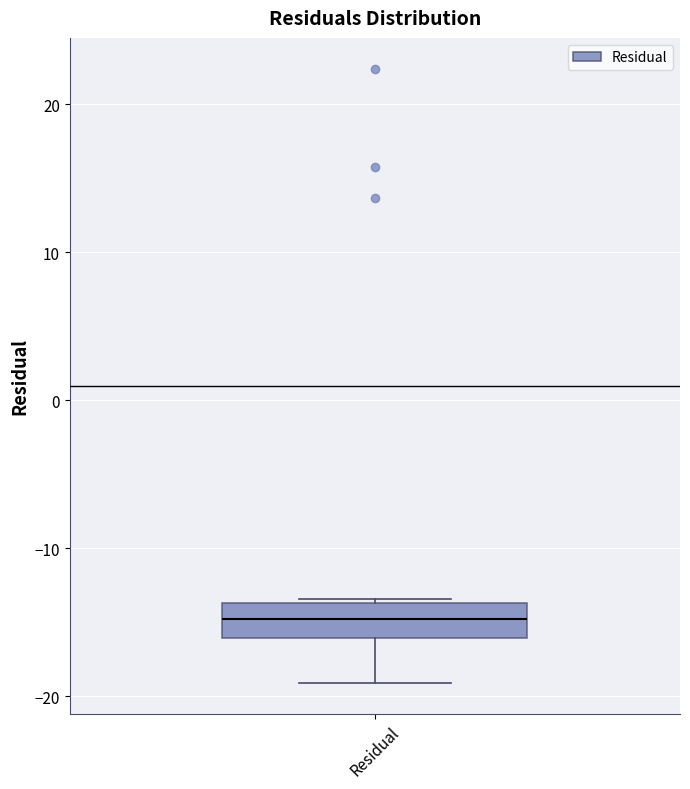

Where does the median line of the box for Residual sit on the y-axis? The values are not printed on the chart, so give them approximately, as read against the axis.

-15